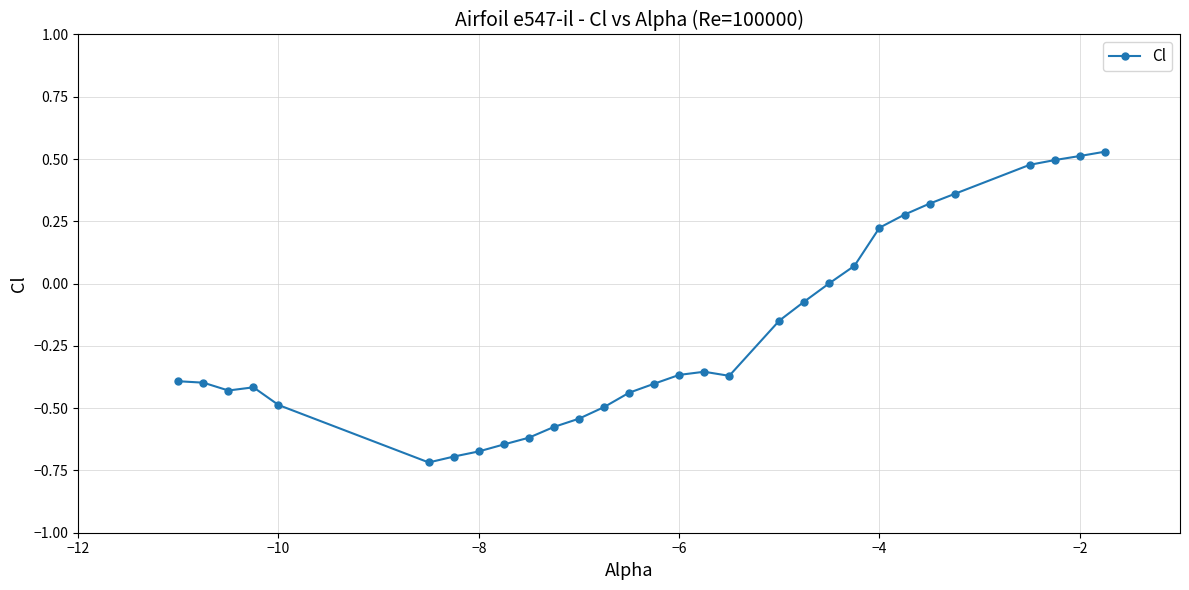

What is the sum of all values?

-6.0